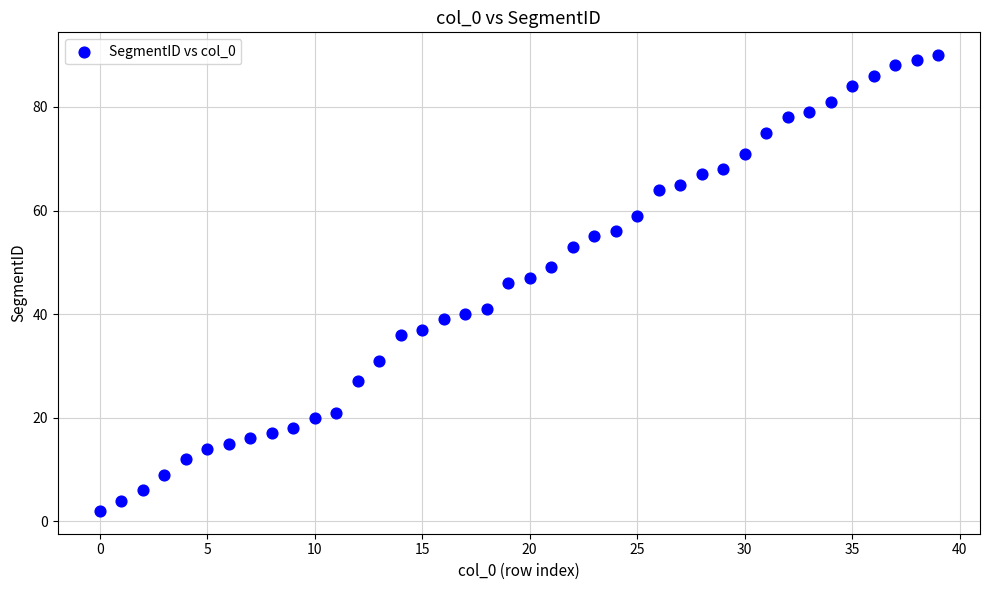

What is the range of Y values (max minus min)?

88